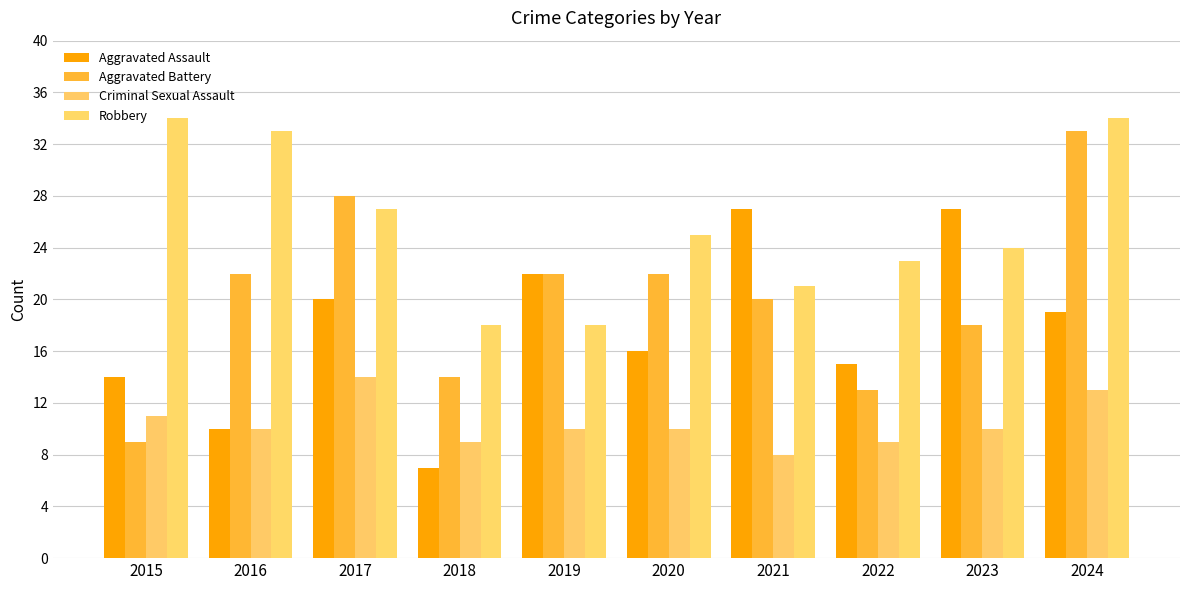

Reading left to right, list all the values displayed in this chart.

Aggravated Assault: 2015=14	2016=10	2017=20	2018=7	2019=22	2020=16	2021=27	2022=15	2023=27	2024=19
Aggravated Battery: 2015=9	2016=22	2017=28	2018=14	2019=22	2020=22	2021=20	2022=13	2023=18	2024=33
Criminal Sexual Assault: 2015=11	2016=10	2017=14	2018=9	2019=10	2020=10	2021=8	2022=9	2023=10	2024=13
Robbery: 2015=34	2016=33	2017=27	2018=18	2019=18	2020=25	2021=21	2022=23	2023=24	2024=34